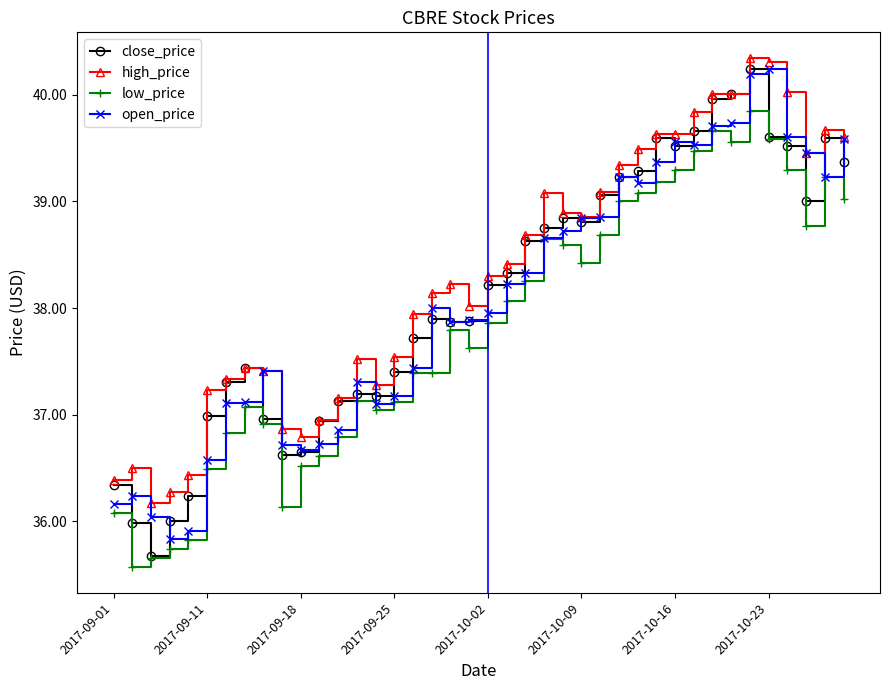

Which series has the widest spread of values?

close_price